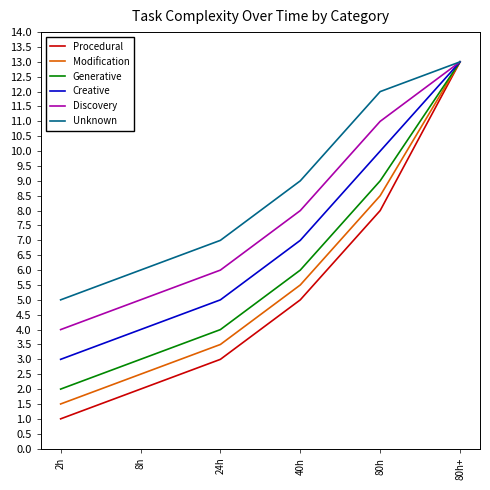

What is the spread (max minus min) of values at 24h?

4.0